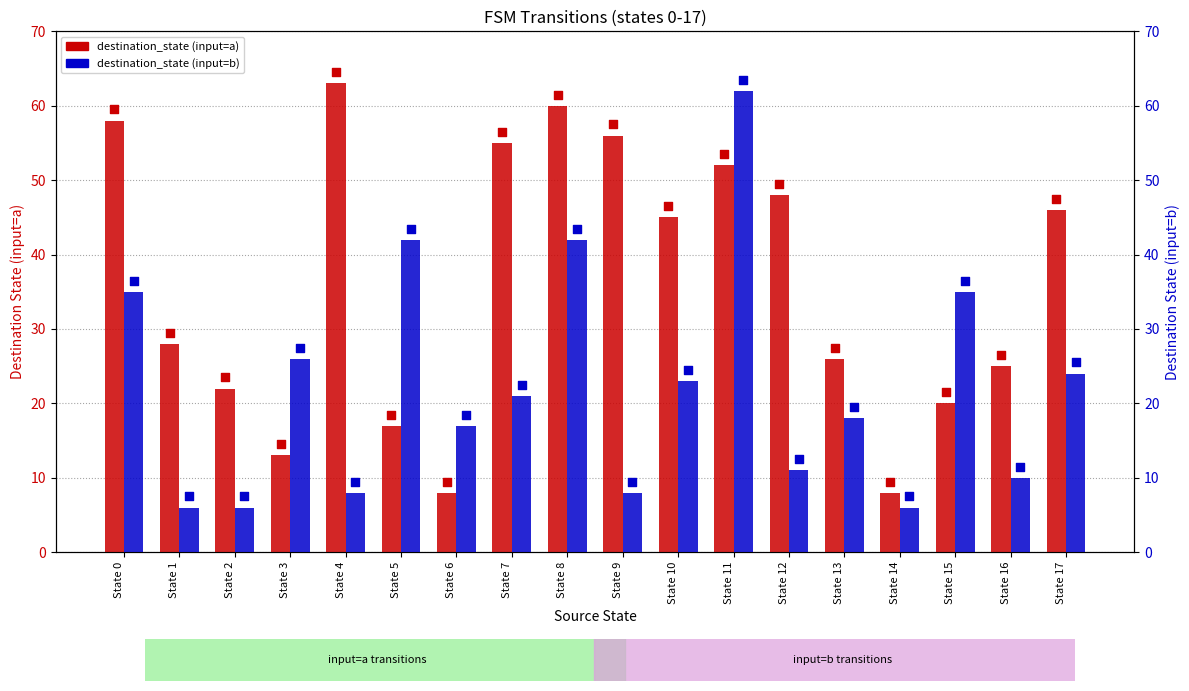

Which series has the largest total across all categories?

destination_state (input=a)